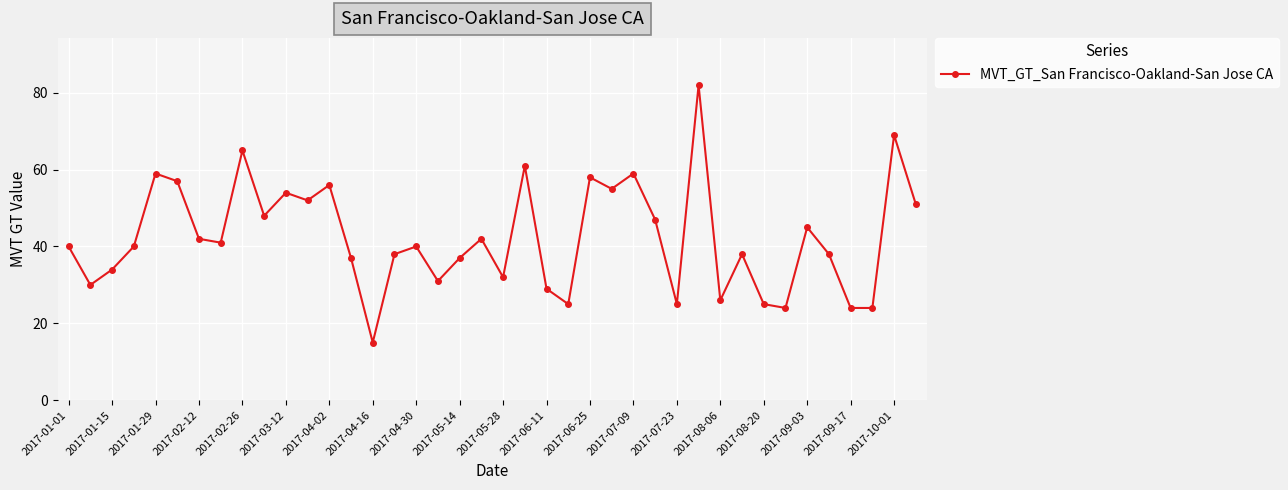

What is the greatest value displayed?

82